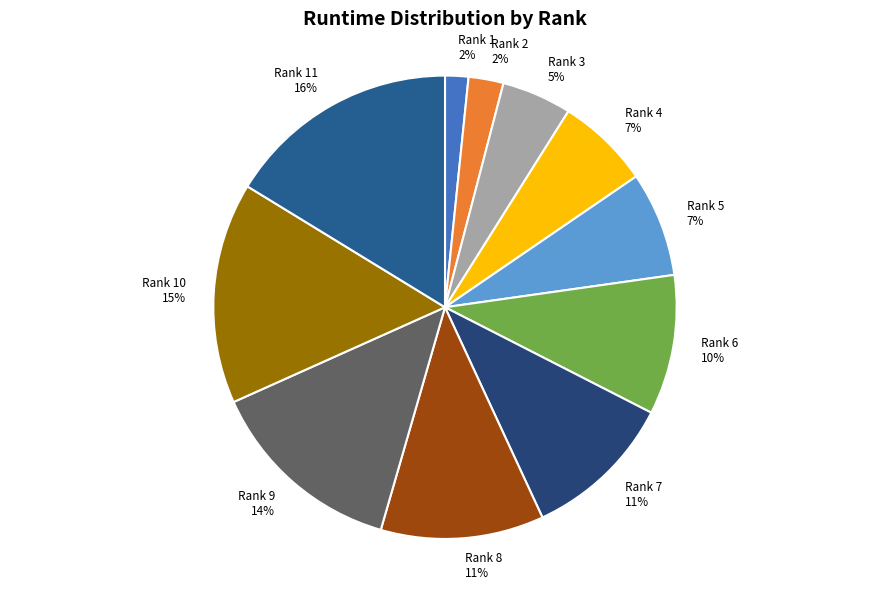

The Rank 7 11% slice represents 11% of the pie. True or false?

True